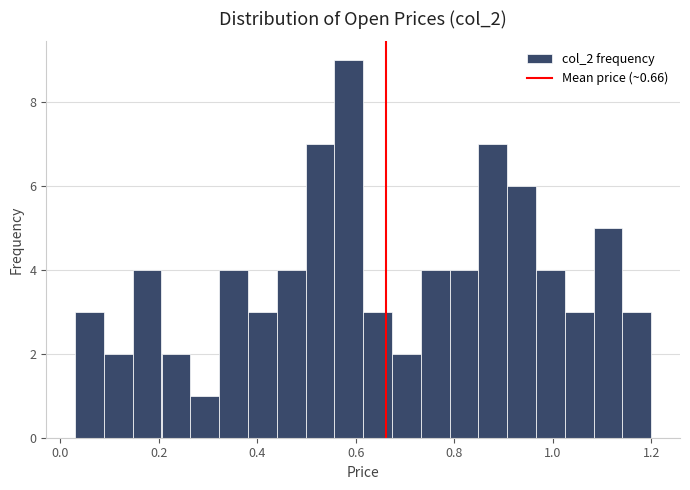

Around what value on the x-axis is the tallest bar? Give the approximate position of its centre, as read against the axis.

0.58